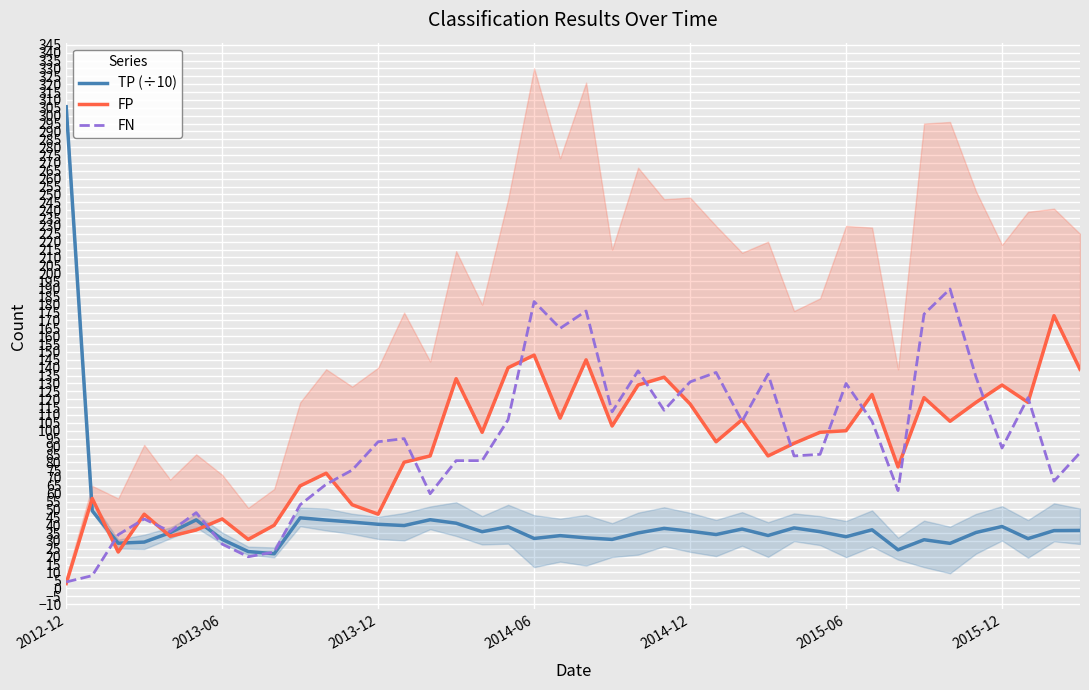

How many data points in FP are above 99?

19